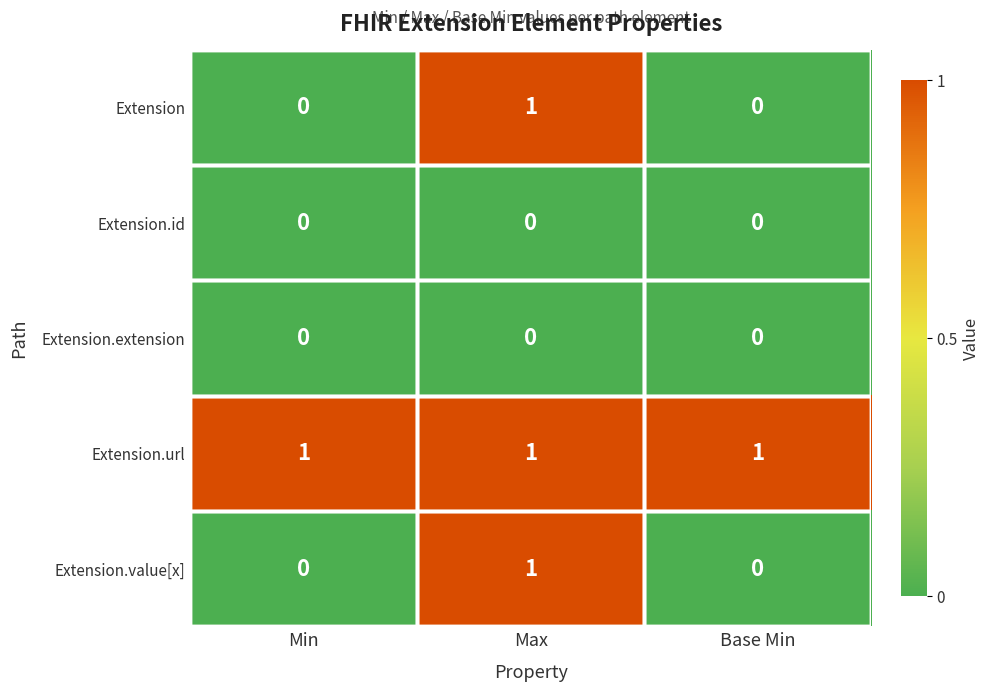

Which category has the highest value in the Extension.value[x] series?

Max